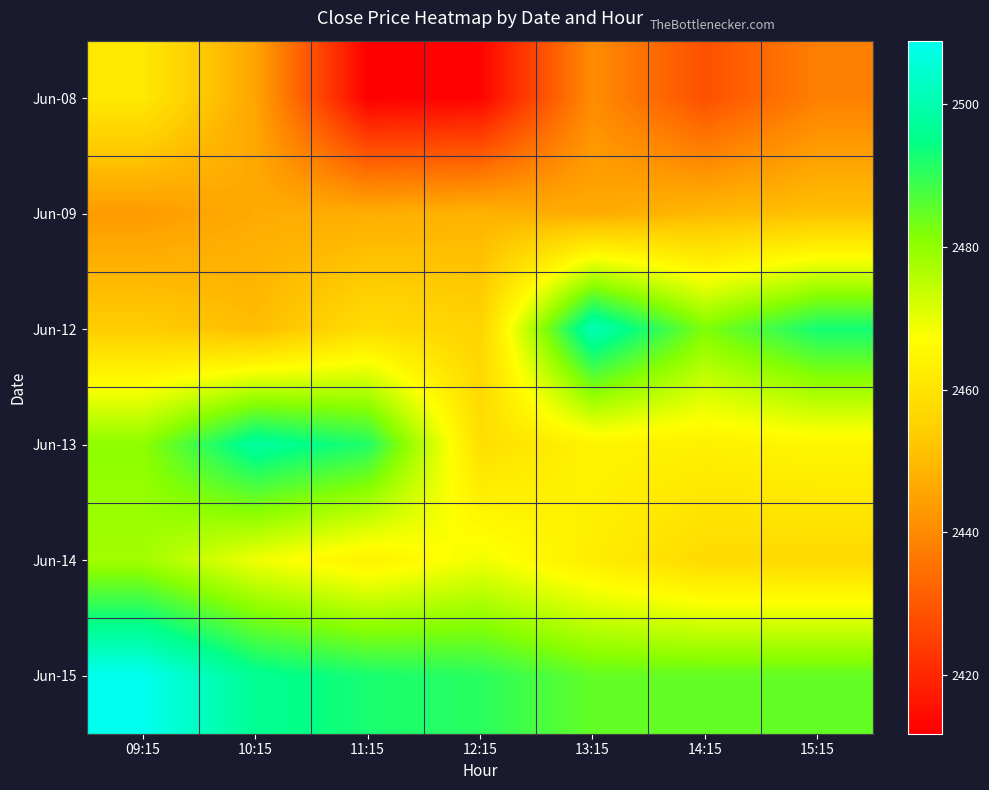

What is the total value across all series at 10:15?

14805.8